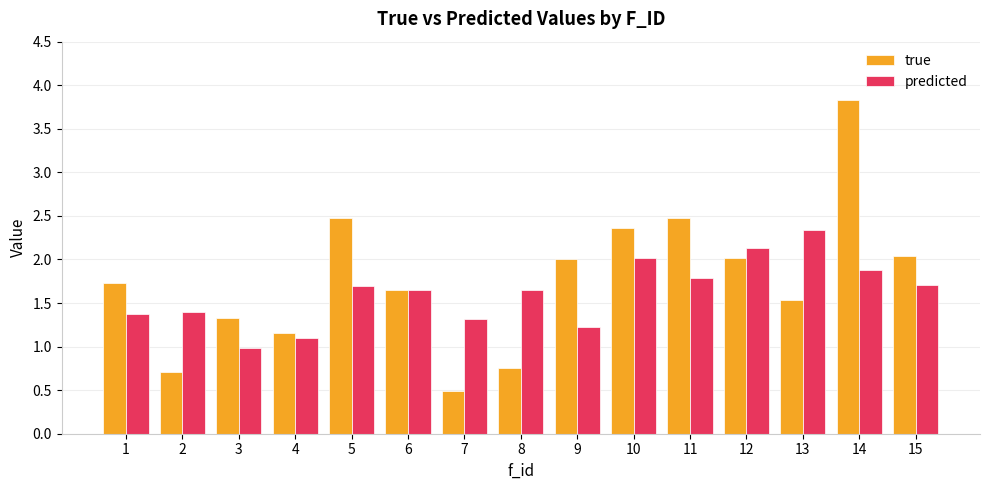

The value of predicted at 10 is 3.2. True or false?

False